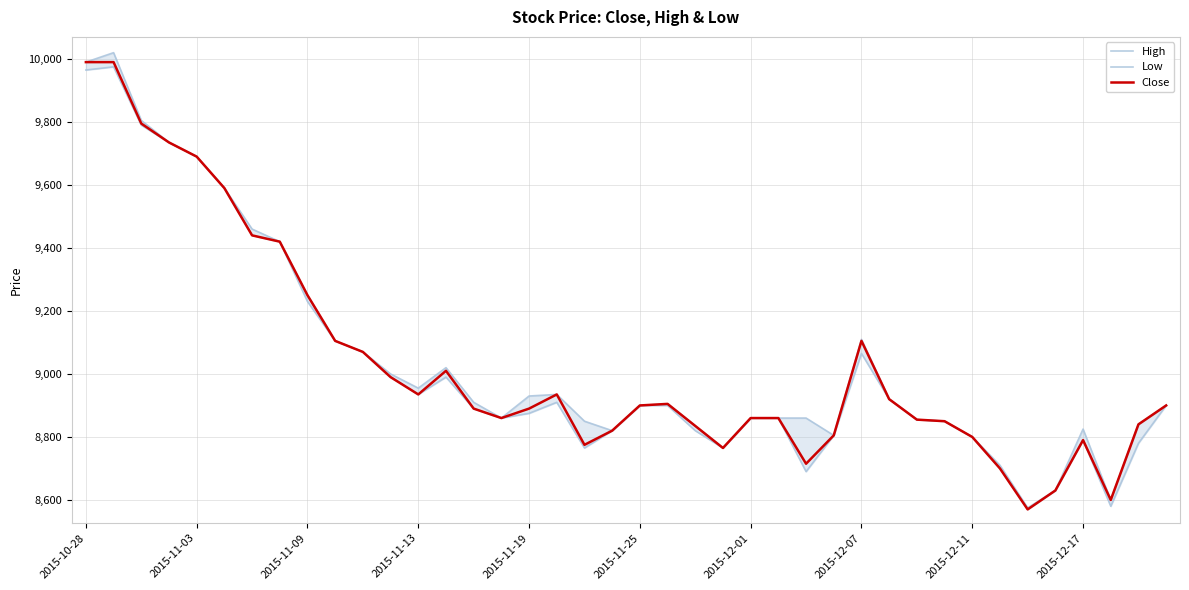

Is the value of Close at 2015-12-07 greater than the value of High at 2015-11-09?

No